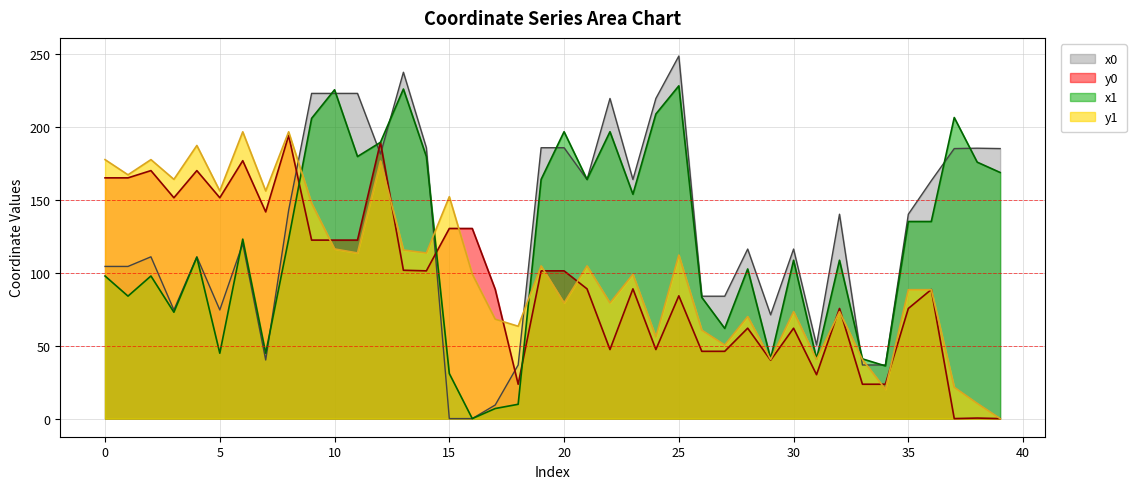

Reading left to right, what are all the values shown in this chart?

x0 line: 104.3	104.3	110.9	74.5	110.9	74.5	119.9	40.2	142.9	222.9	222.9	222.9	181.4	237.4	185.7	0.0	0.0	9.3	36.8	185.7	185.7	163.9	219.5	163.9	219.5	248.6	83.9	83.9	116.2	71.1	116.2	50.4	140.1	36.8	36.8	140.1	163.1	185.1	185.4	185.1
y0 line: 165.0	165.0	170.0	151.4	170.0	151.4	176.8	141.7	194.1	122.4	122.4	122.4	189.4	101.7	101.3	130.3	130.3	88.6	23.6	101.3	101.3	88.9	47.3	88.9	47.3	84.2	46.1	46.1	62.0	40.0	62.0	30.1	75.5	23.6	23.6	75.5	88.5	0.0	0.4	0.0
x1 line: 97.8	84.0	97.8	72.9	110.6	44.8	123.0	44.8	123.0	205.8	225.4	179.7	189.4	225.9	179.7	30.9	0.0	6.9	9.8	164.0	196.7	164.0	196.7	153.8	208.8	228.1	83.1	61.8	102.6	41.1	108.6	40.9	108.6	40.9	36.1	135.1	135.1	206.4	175.8	168.7
y1 line: 177.5	167.1	177.5	164.0	187.2	156.1	196.6	156.1	196.6	147.6	116.3	113.6	176.6	115.6	113.6	152.1	99.1	68.1	63.3	104.7	79.3	104.7	79.3	98.9	55.9	112.1	60.6	50.4	69.9	40.5	73.3	40.4	73.3	40.4	20.1	88.4	88.4	21.5	10.4	0.0